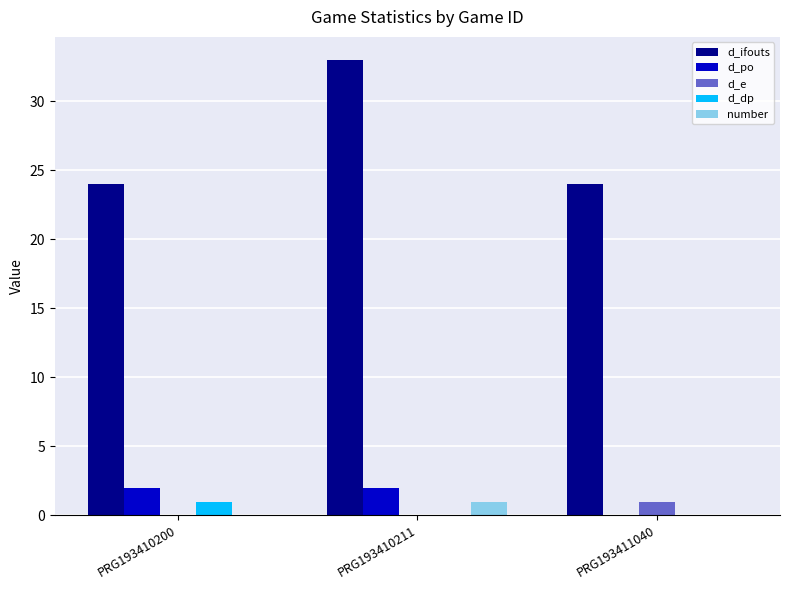

The d_ifouts series shows 50 at PRG193410211. True or false?

False